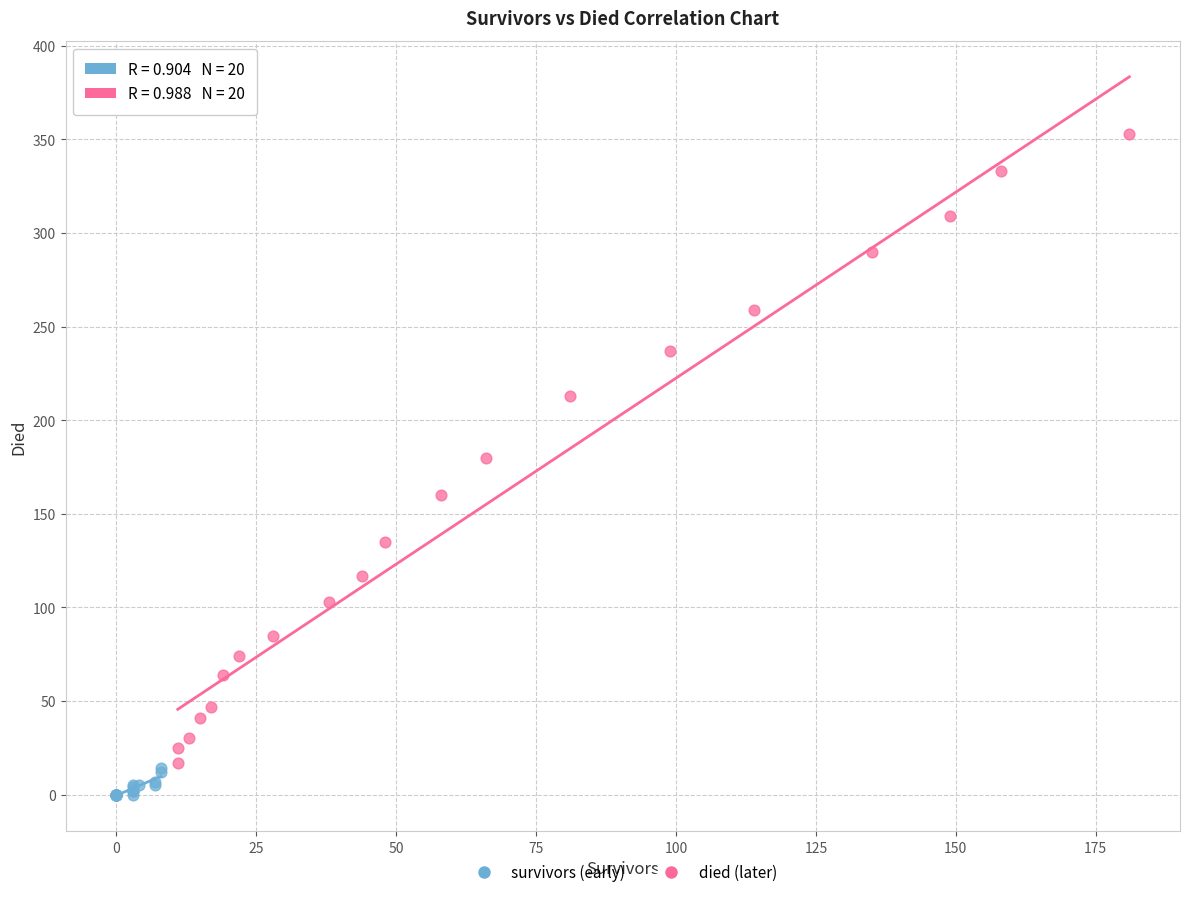

Which series contains the lowest Y value?

survivors (early)